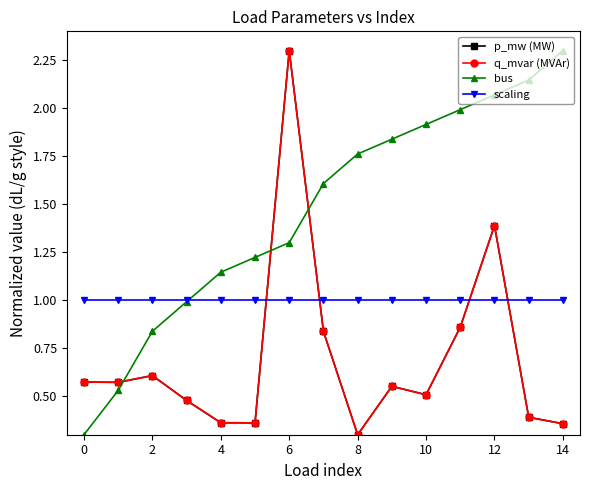

What is the average value of the scaling series?

1.0